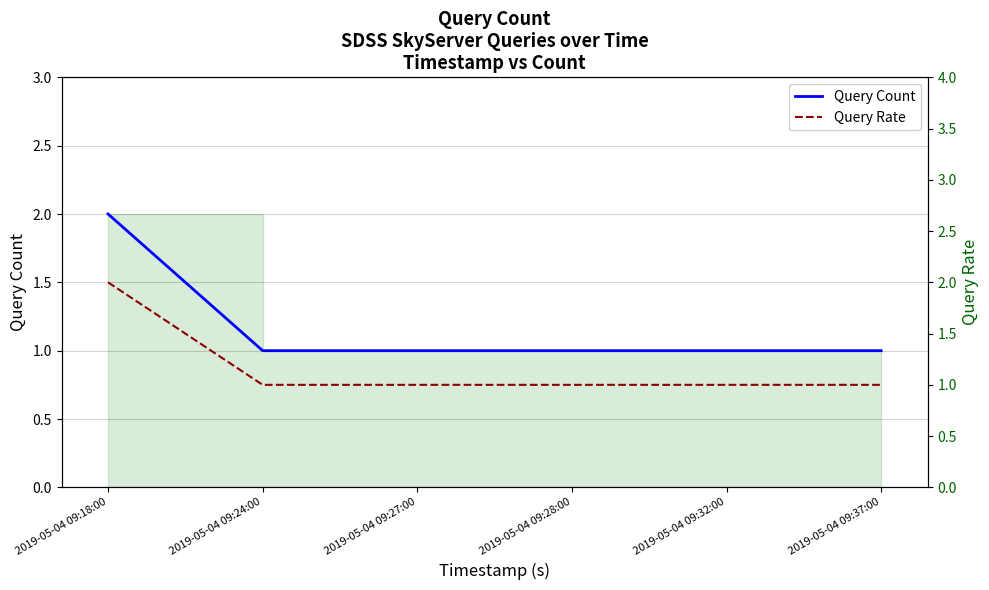

At which label does Query Rate reach its minimum?

2019-05-04 09:24:00